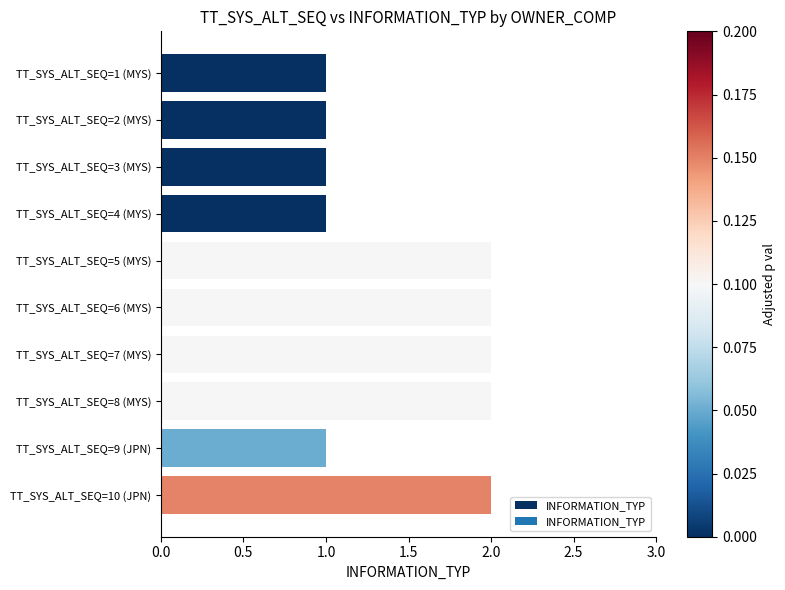

Reading bottom to top, what are all the values shown in this chart?

2	1	2	2	2	2	1	1	1	1